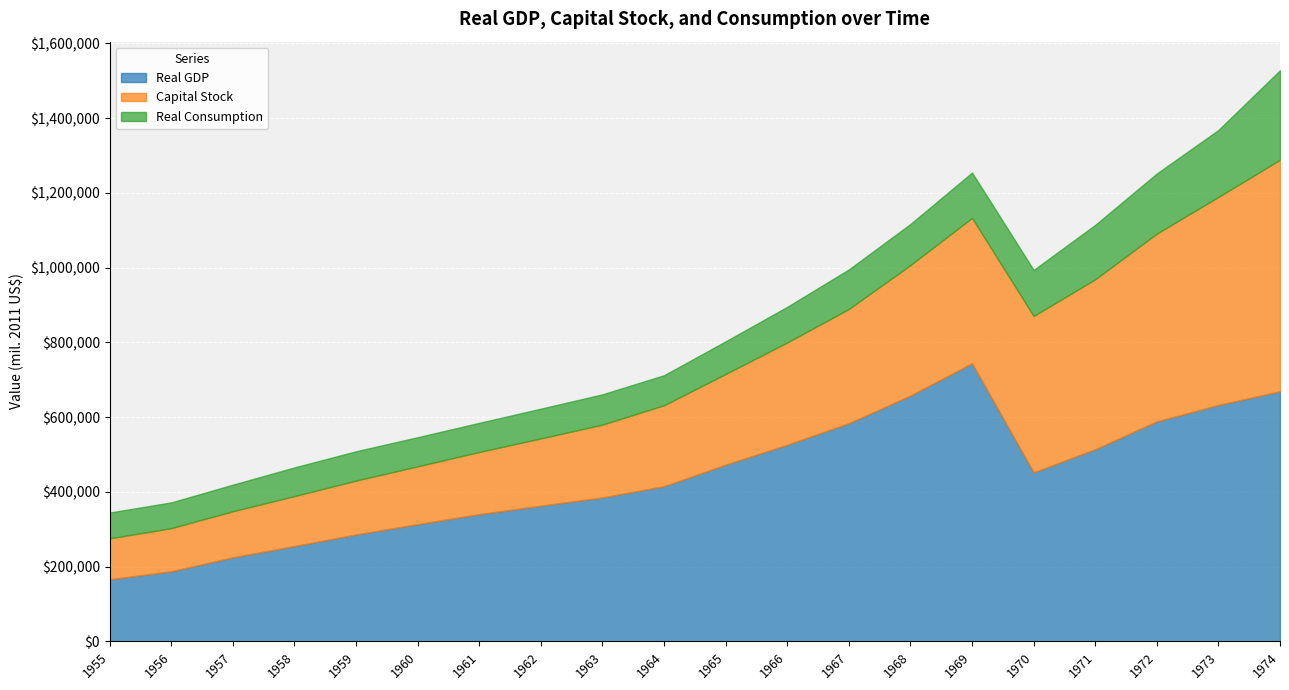

Where is the first local minimum for Real GDP?

1970